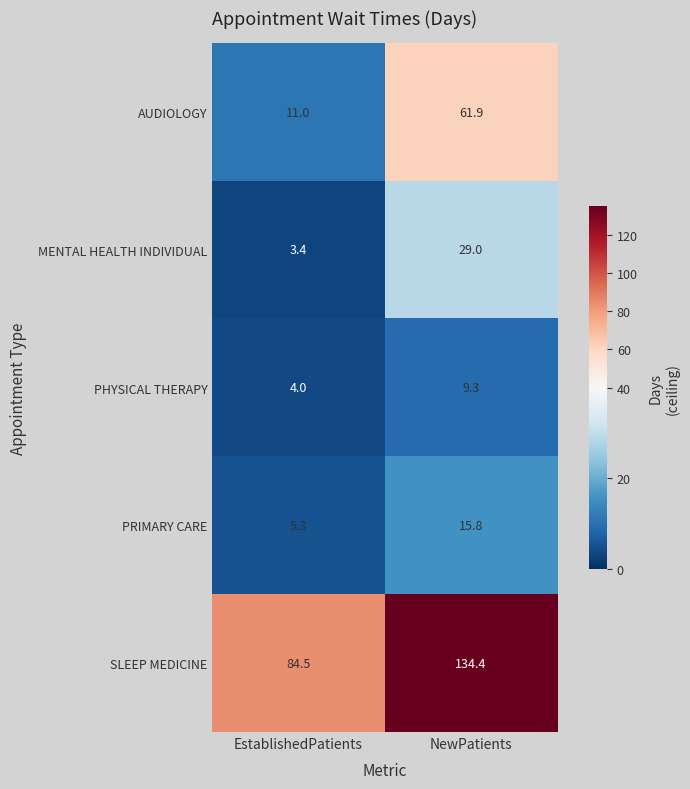

At which label does SLEEP MEDICINE reach its minimum?

EstablishedPatients